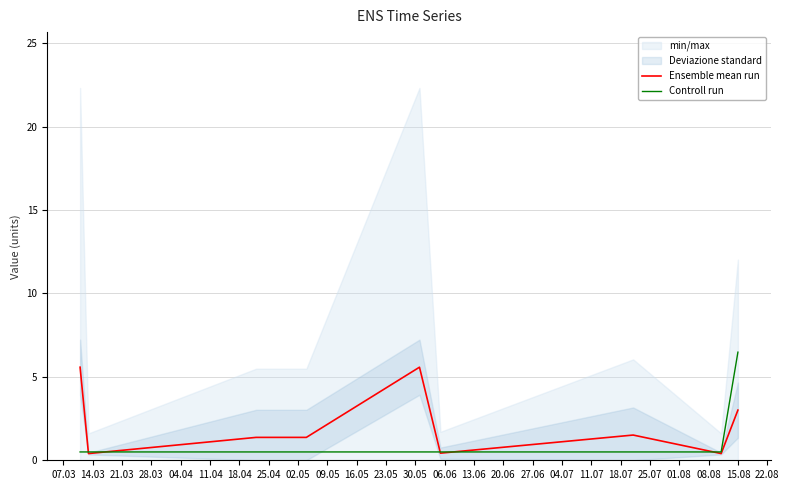

What is the value of the Controll run point at the 6th from the left?

0.5